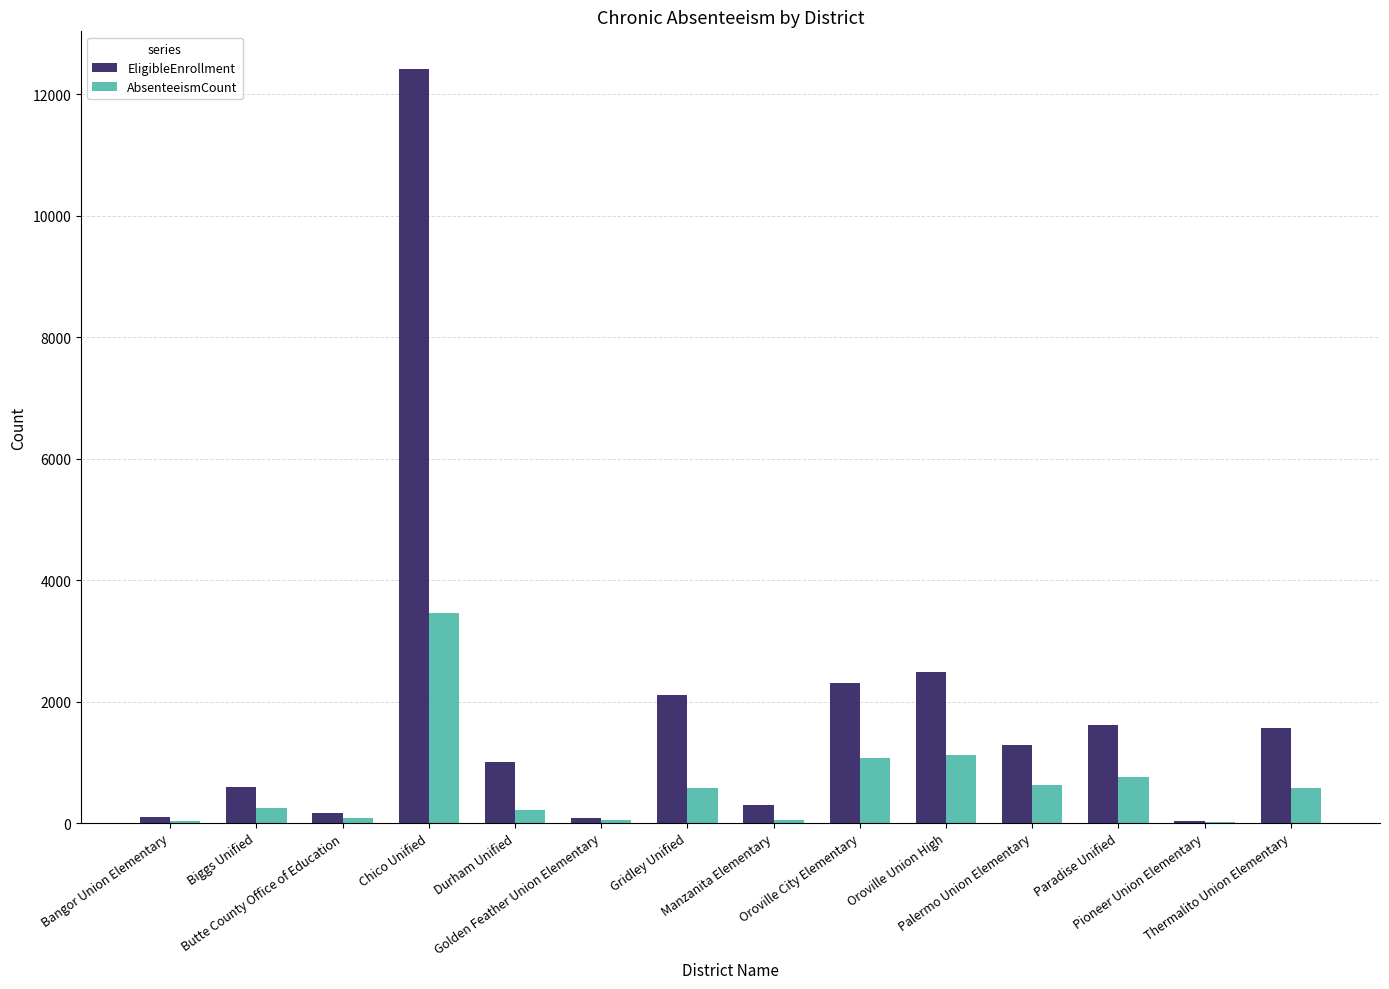

Between Chico Unified and Paradise Unified, which series saw the biggest shift?

EligibleEnrollment